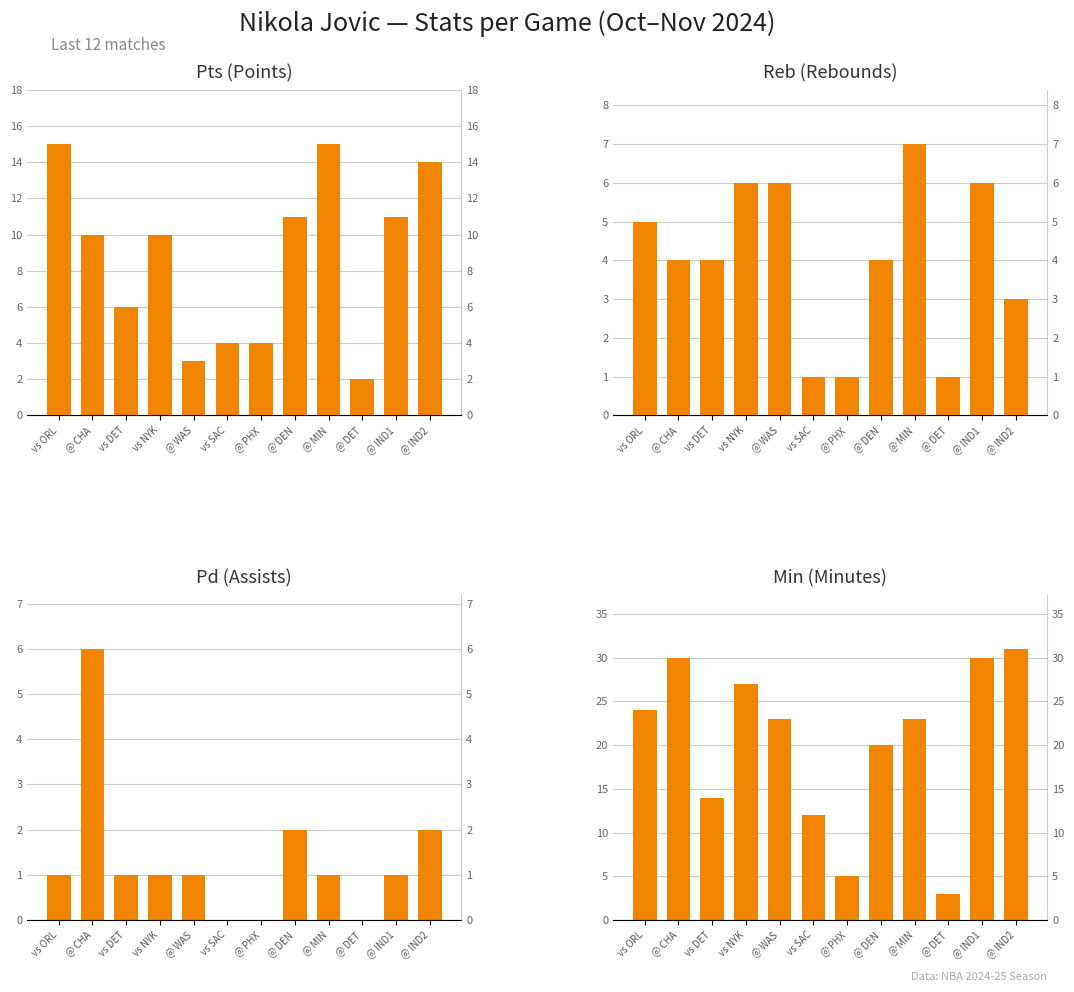

How many bars are there in total?

48